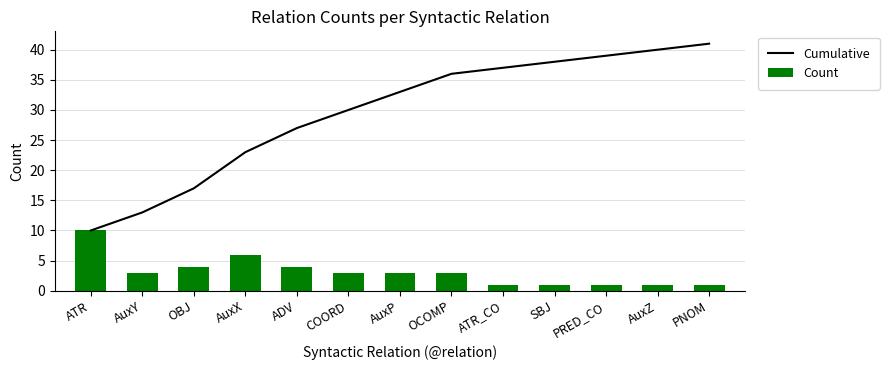

Where does the Count series first go above 3?

ATR